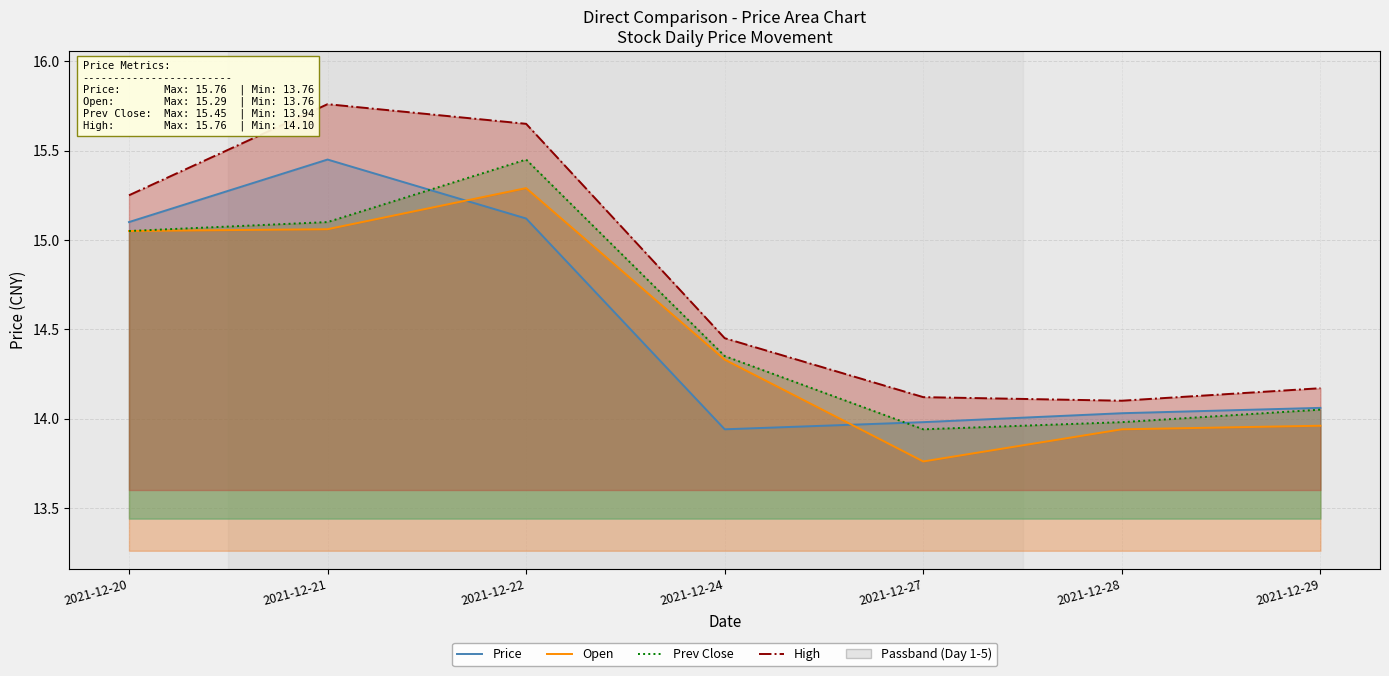

Reading left to right, extract all data points from this chart.

Price: 15.1	15.4	15.1	13.9	14.0	14.0	14.1
Open: 15.1	15.1	15.3	14.3	13.8	13.9	14.0
Prev Close: 15.1	15.1	15.4	14.3	13.9	14.0	14.1
High: 15.2	15.8	15.7	14.4	14.1	14.1	14.2